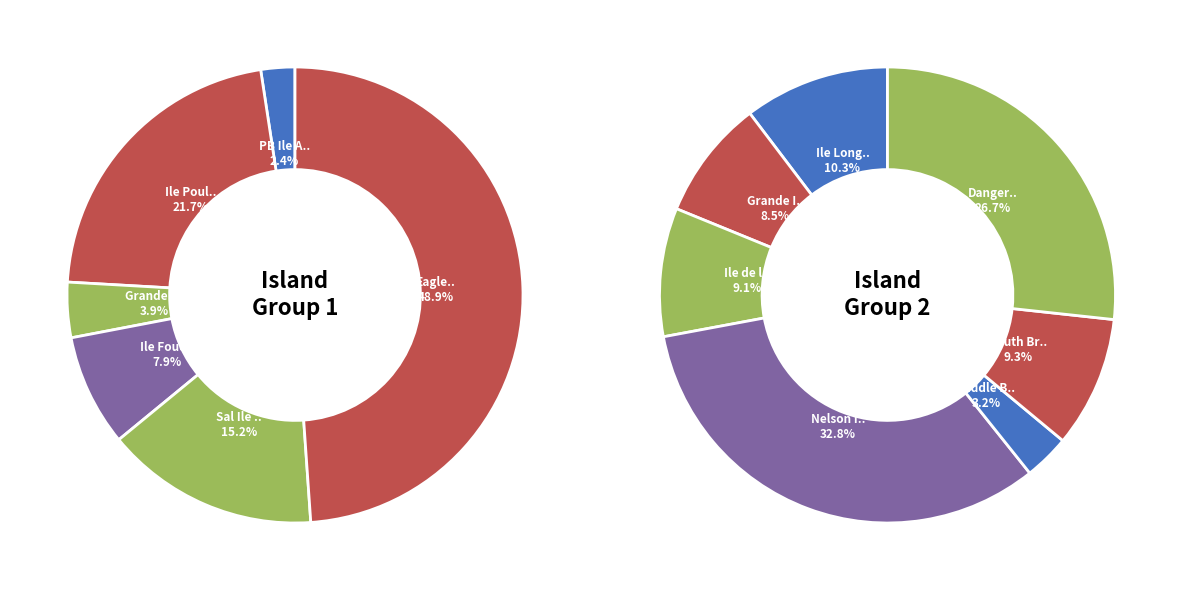

Is the sum of Ile de la Passe and Eagle greater than half?

No